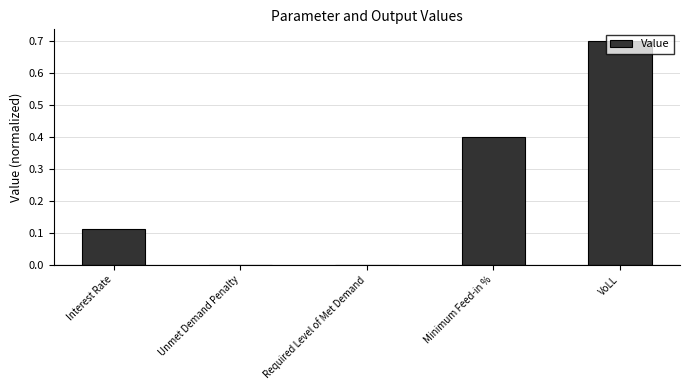

What is the greatest value displayed?

0.7